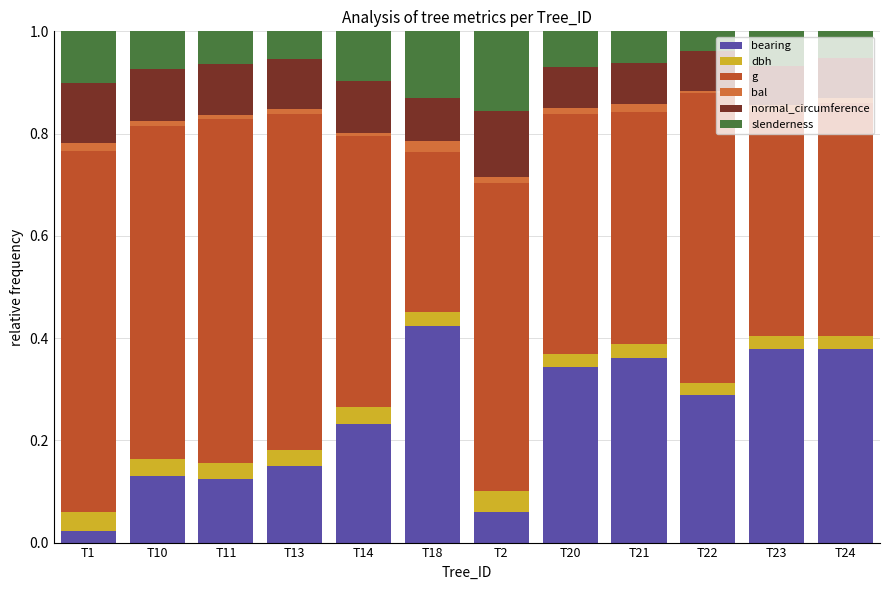

How many series are shown in this chart?

6